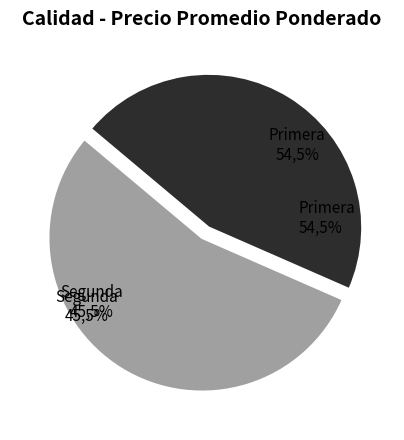

Do Primera and Segunda together represent more than half of the pie?

Yes